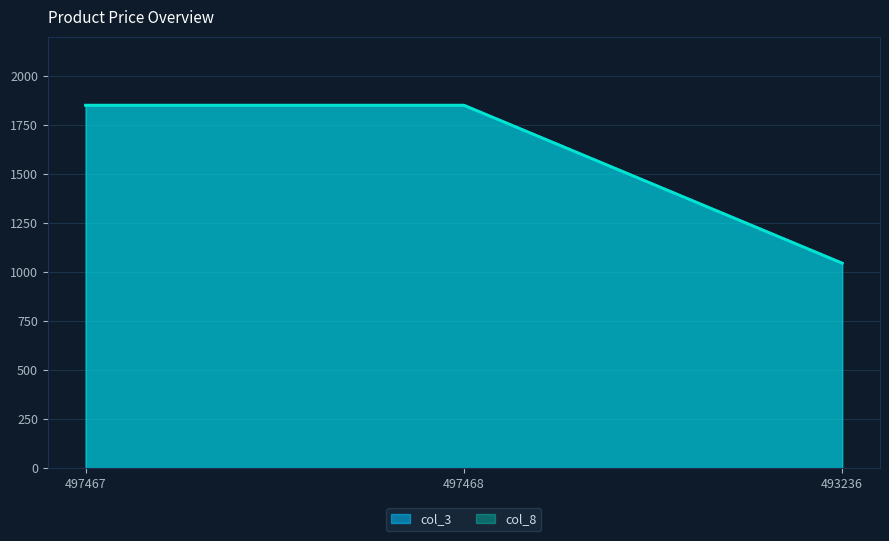

The col_3 series shows 791 at 497467. True or false?

False